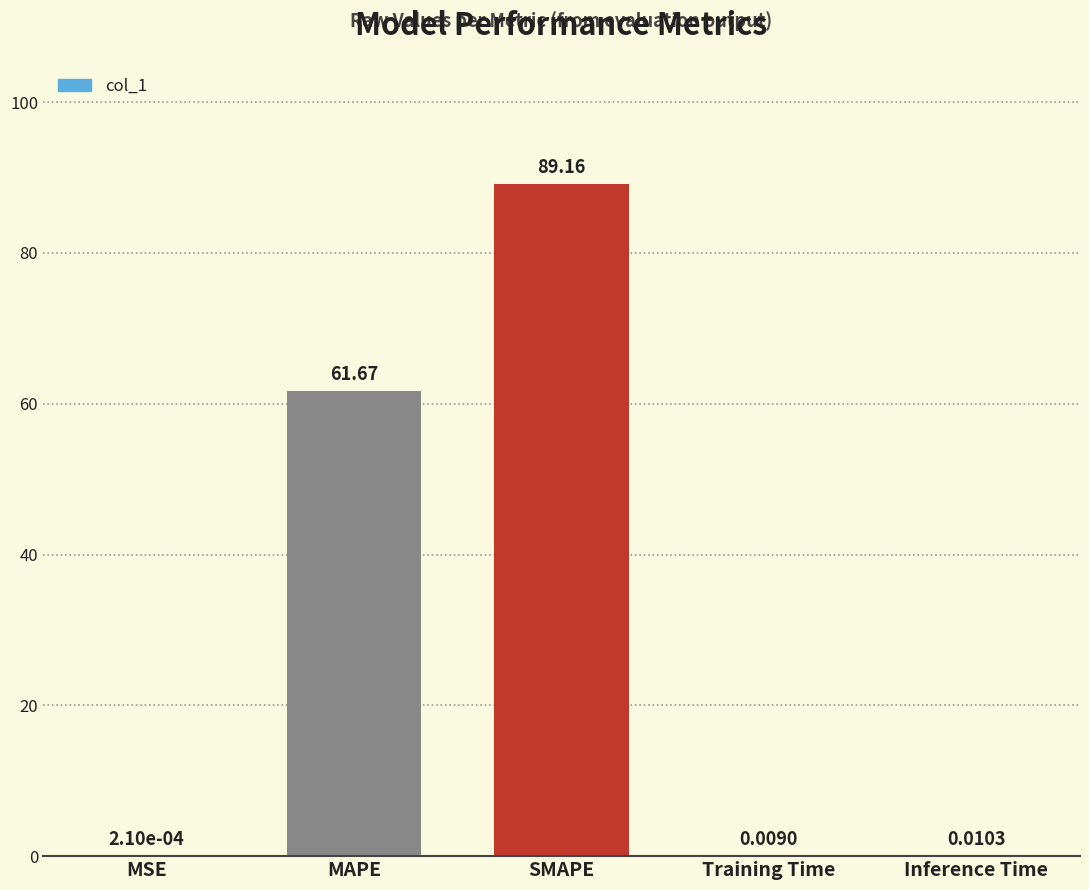

Which label corresponds to the largest value in the chart?

SMAPE